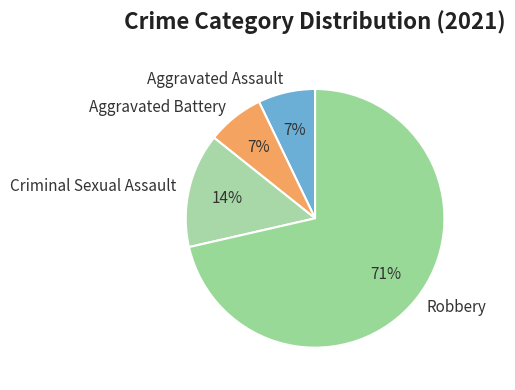

To the nearest percent, what portion does Criminal Sexual Assault represent?

14%